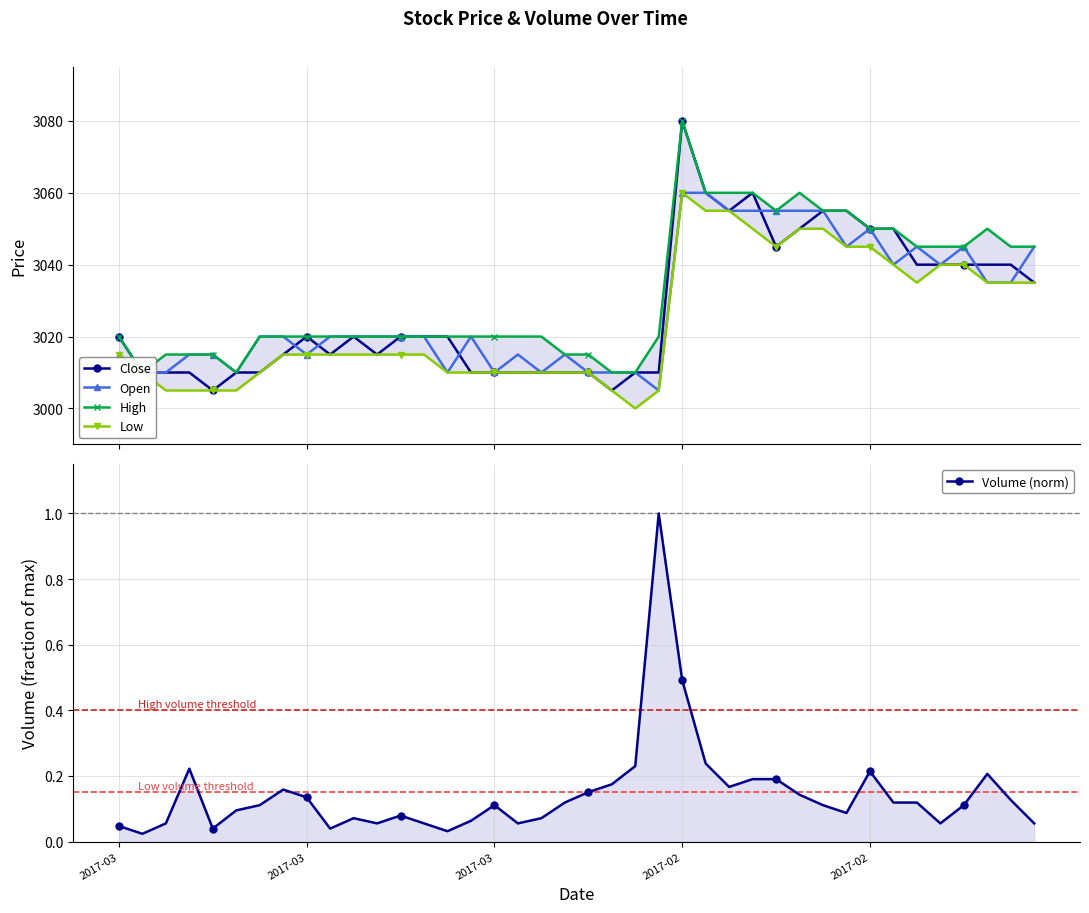

Which series has the largest range (max minus min)?

Close